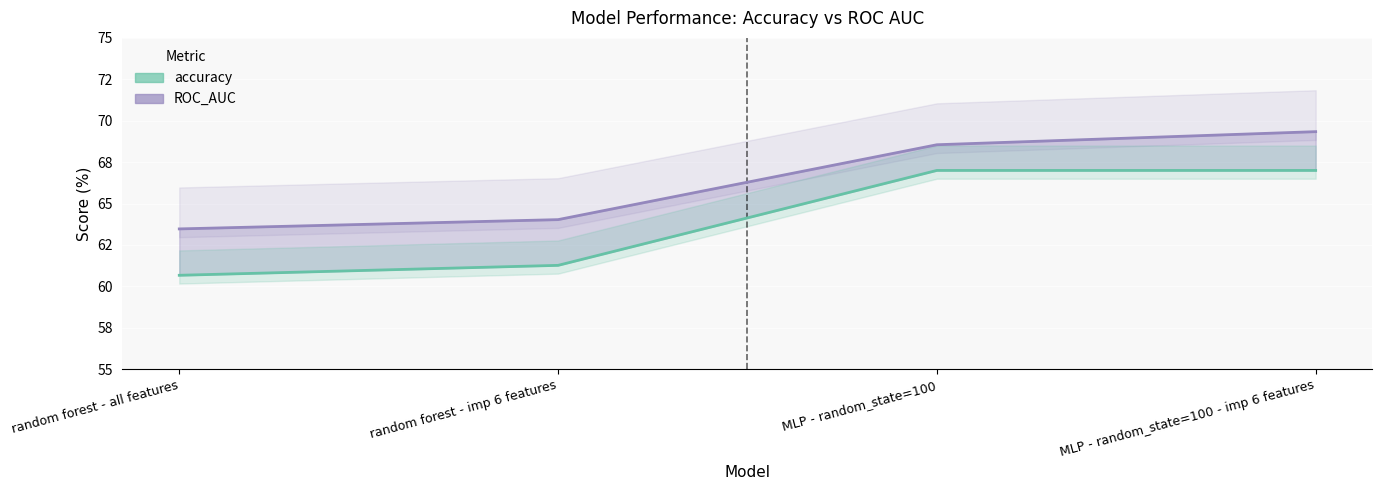

Which series has the largest range (max minus min)?

accuracy